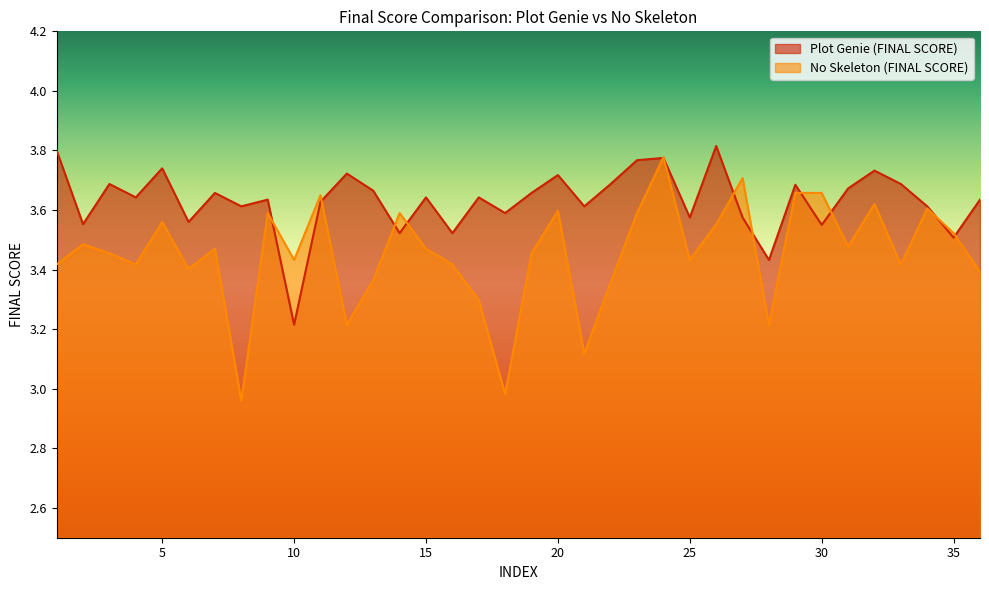

What is the value of the Plot Genie (FINAL SCORE) point at the 23rd from the left?

3.8